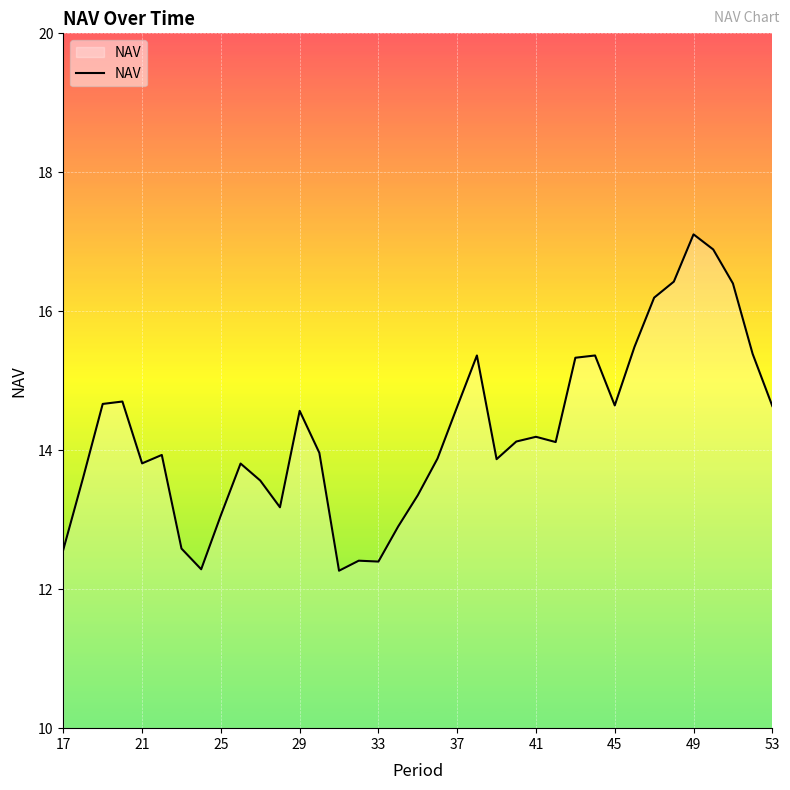

What is the minimum value shown in the chart?

12.3